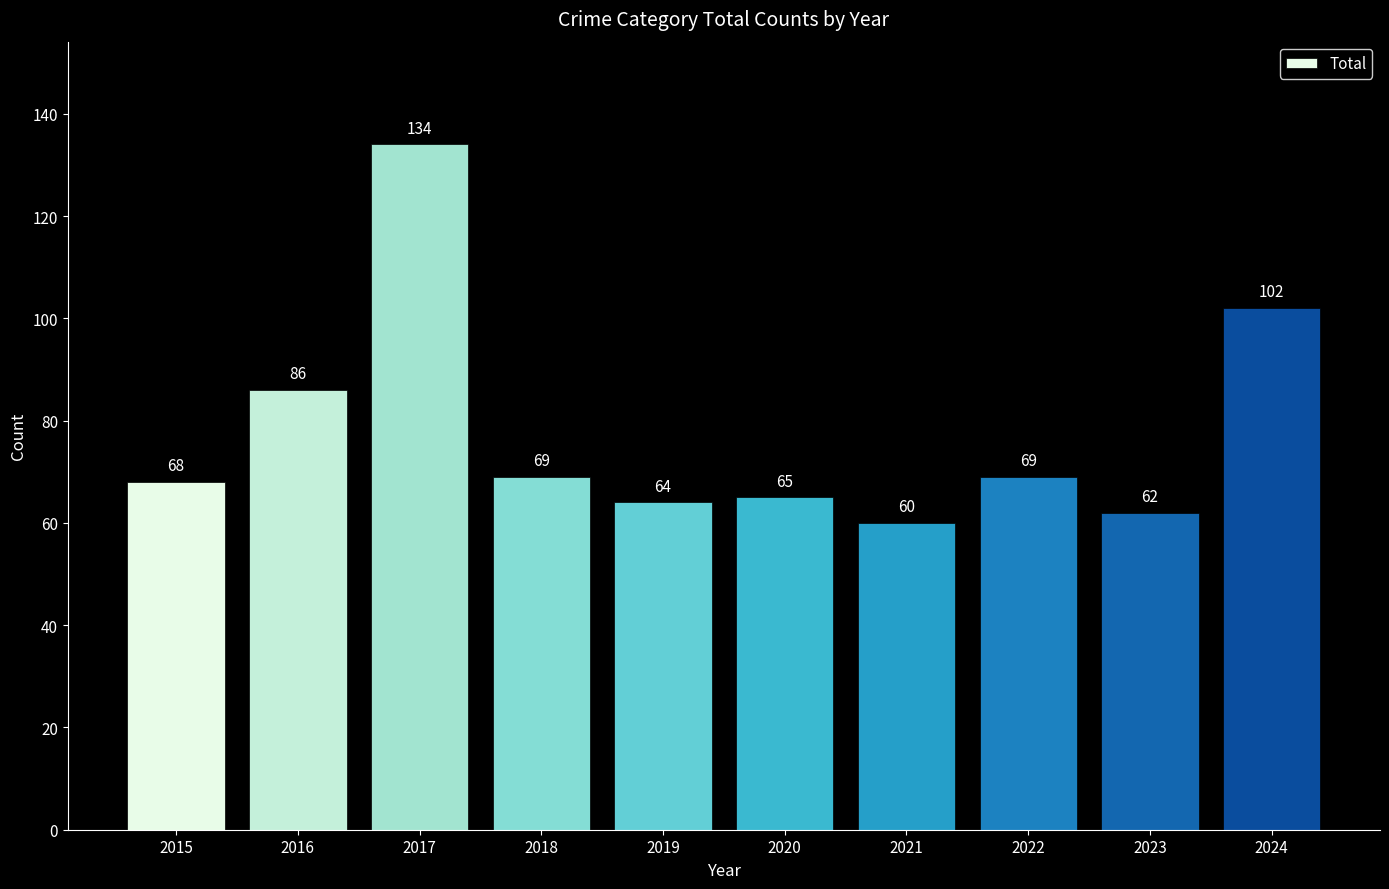

Approximately how many times larger is the value at 2016 compared to 2024?

0.8